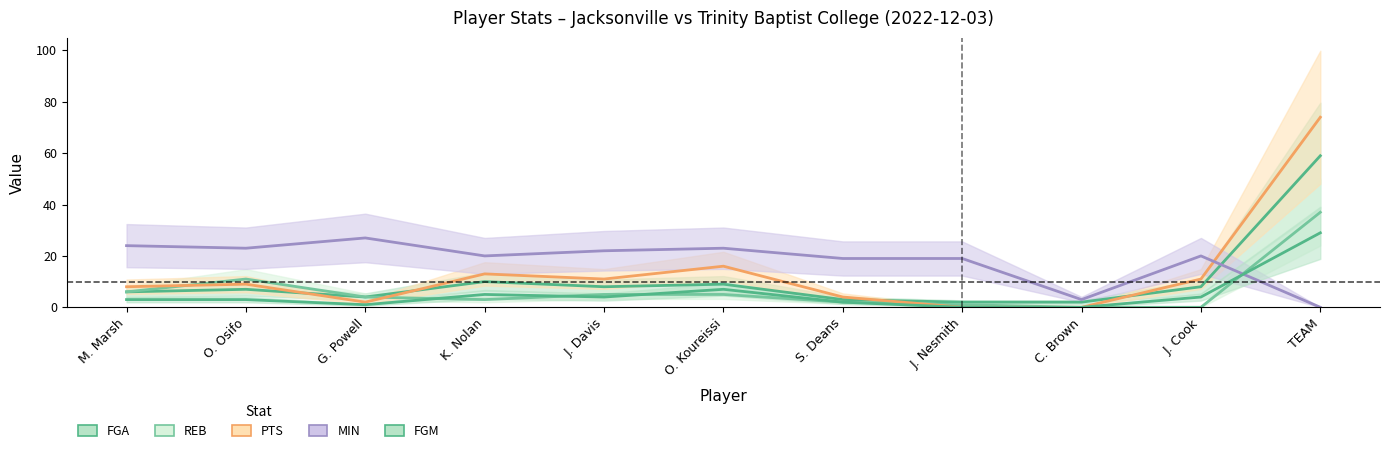

At which category does PTS reach its first local peak?

O. Osifo